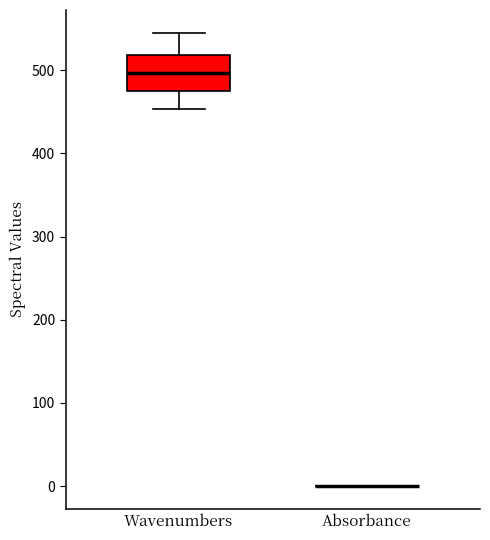

Comparing the boxes themselves (not the whiskers), which one is the tallest?

Wavenumbers